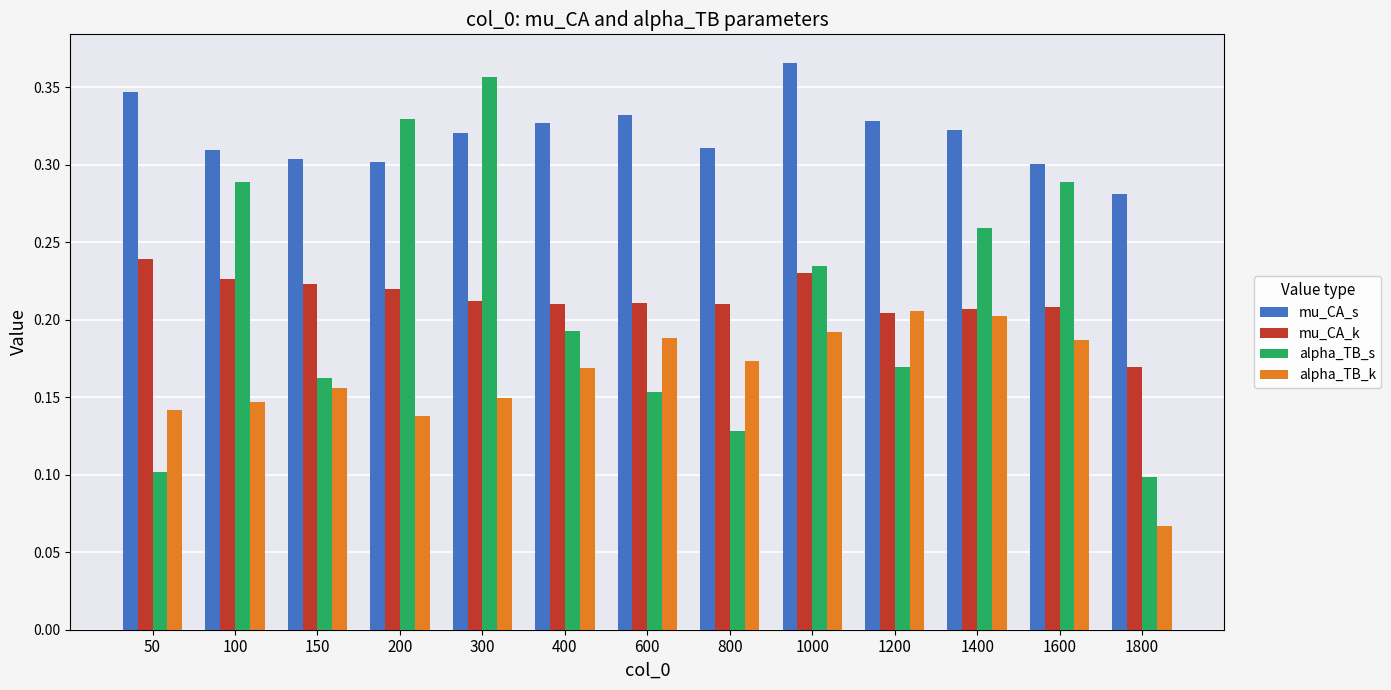

The mu_CA_k series shows 0.3 at 1600. True or false?

False